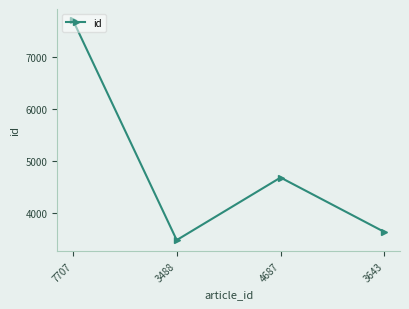

The chart shows a value of 7707 at 7707. True or false?

True